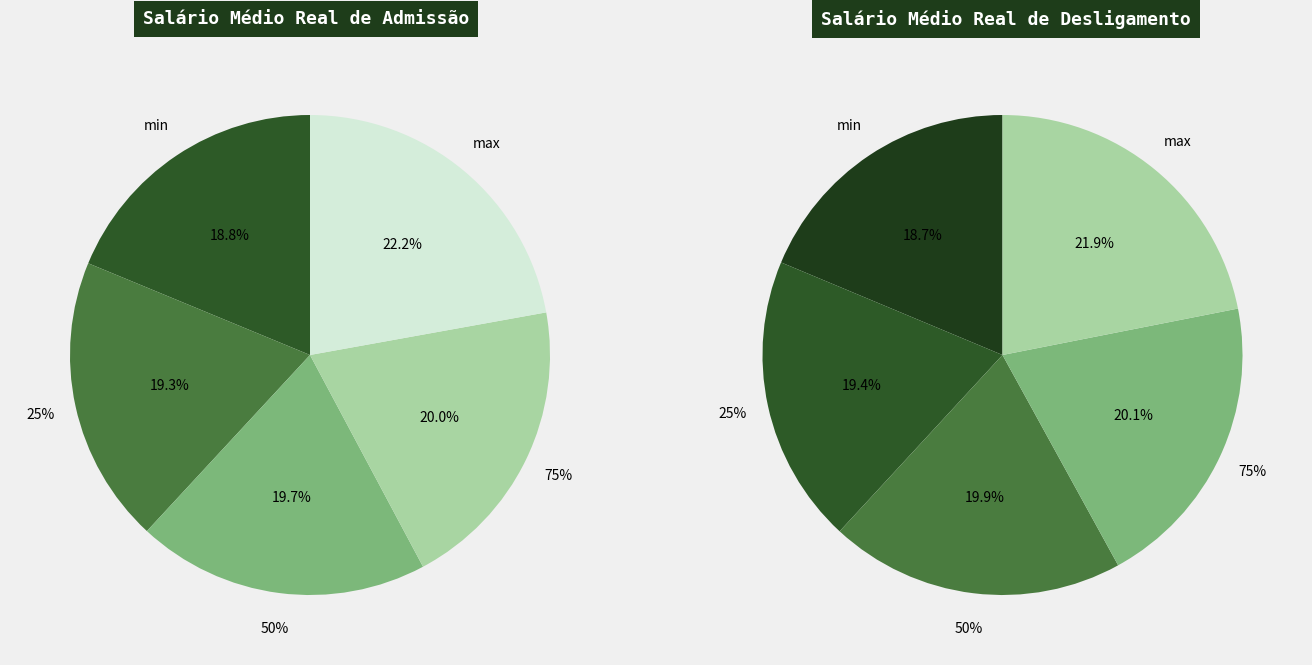

To the nearest percent, what is the difference between the largest and smallest slice percentages?

3%